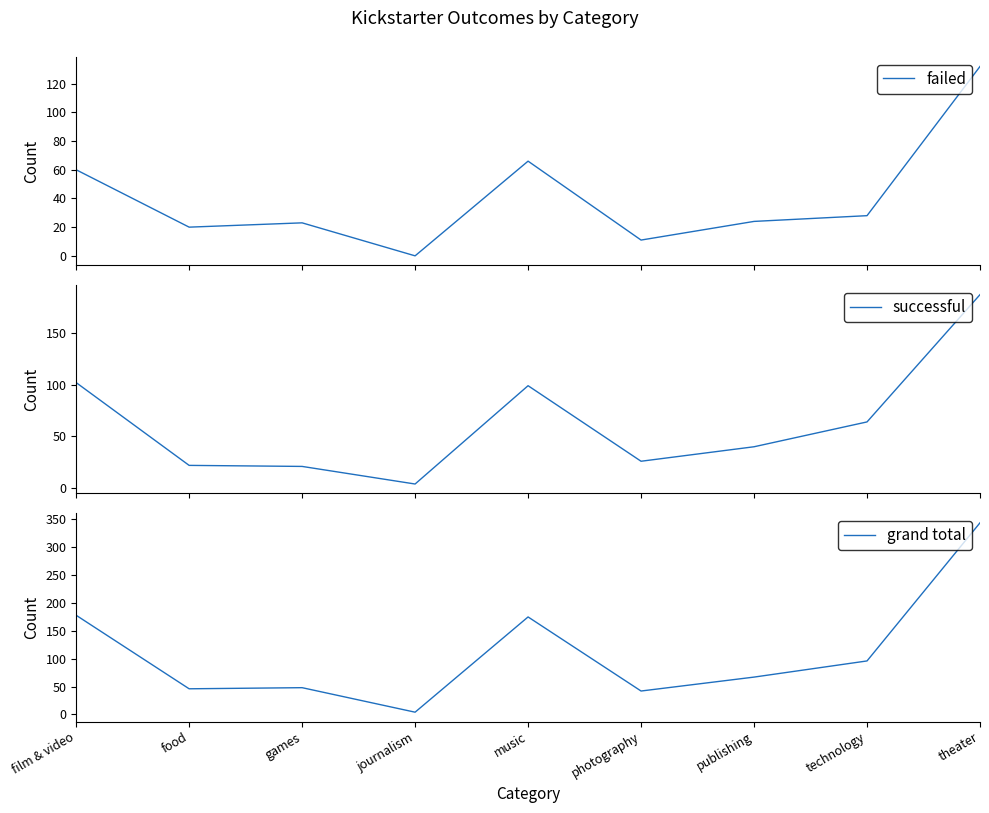

Rank the categories by successful value from highest to lowest.

theater, film & video, music, technology, publishing, photography, food, games, journalism